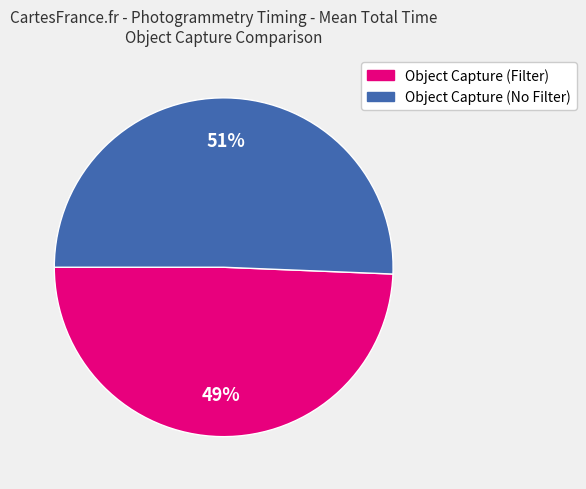

To the nearest percent, what is the average slice percentage?

50%